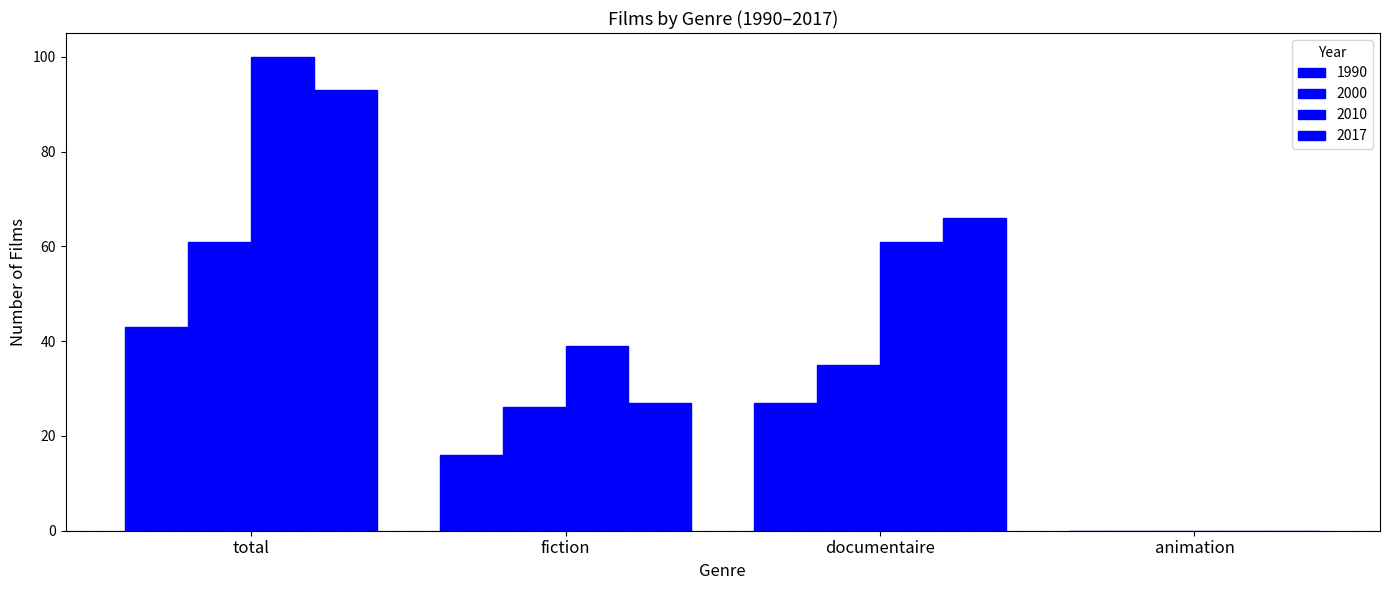

What is the difference between the second highest and minimum values in the 1990 series?

27